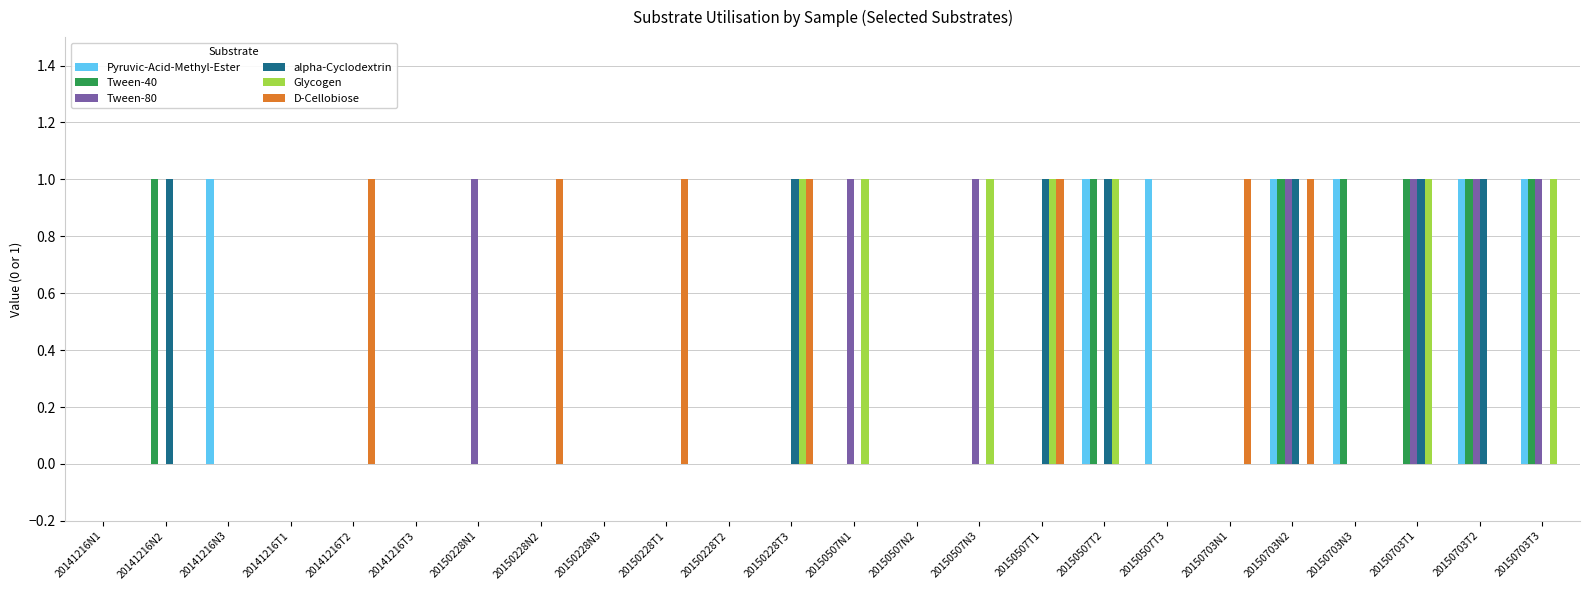

What is the sum of all Glycogen values?

7